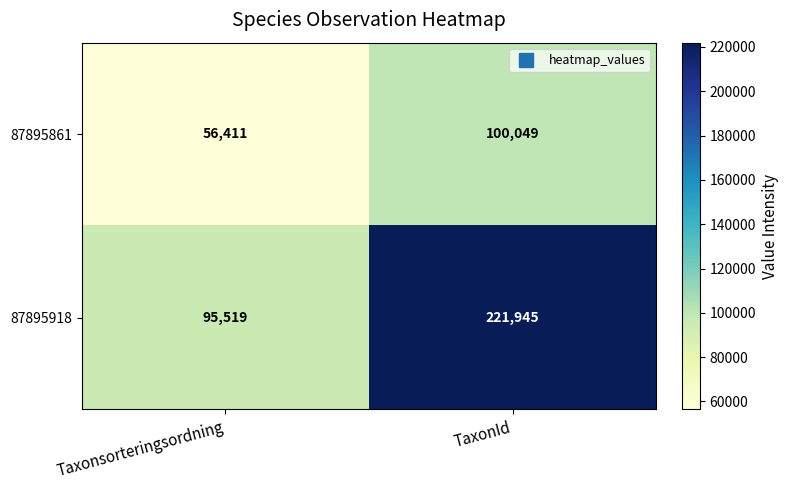

What is the minimum value for 87895861?

56411